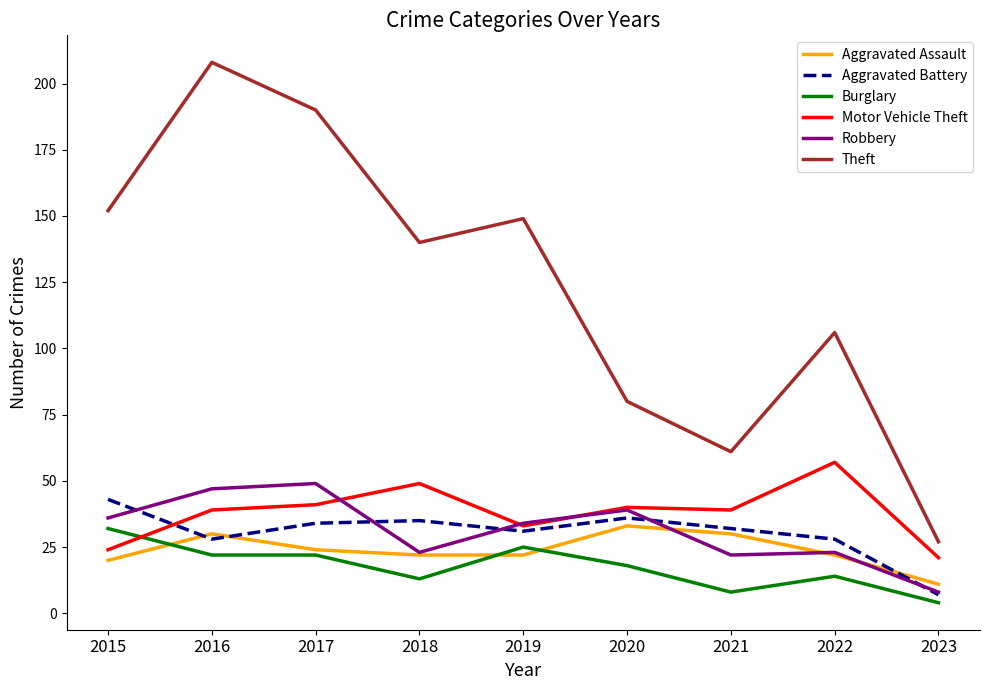

What is the difference between the highest and lowest values at 2022?

92